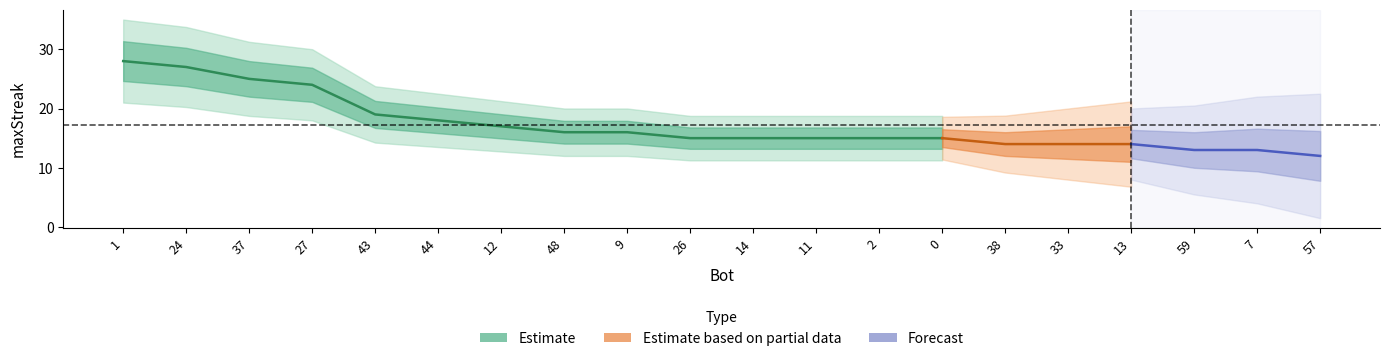

What position from the left is 27?

4